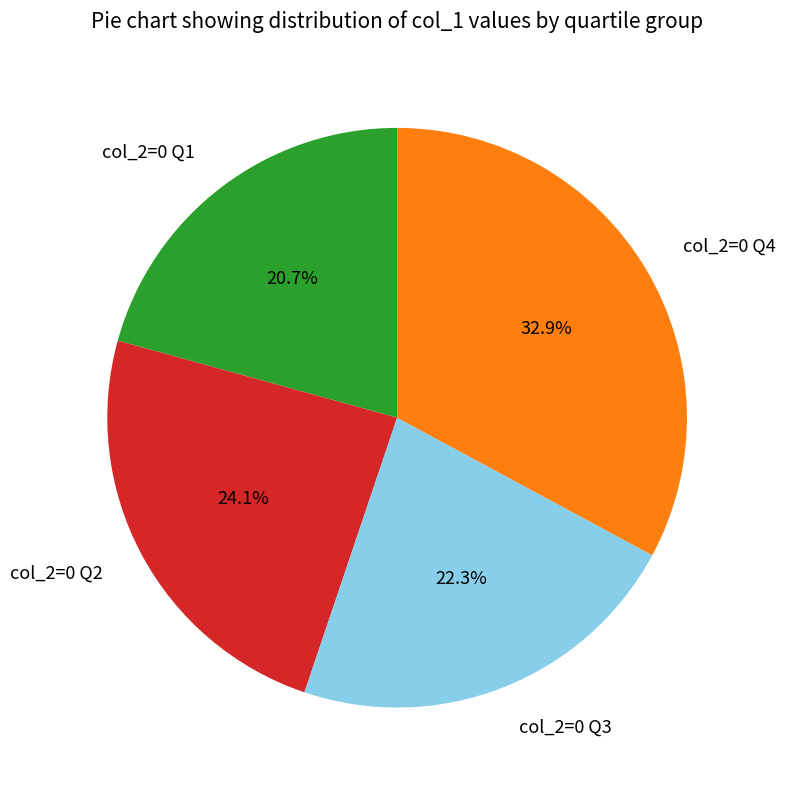

Combined, do col_2=0 Q1 and col_2=0 Q3 account for over 50%?

No